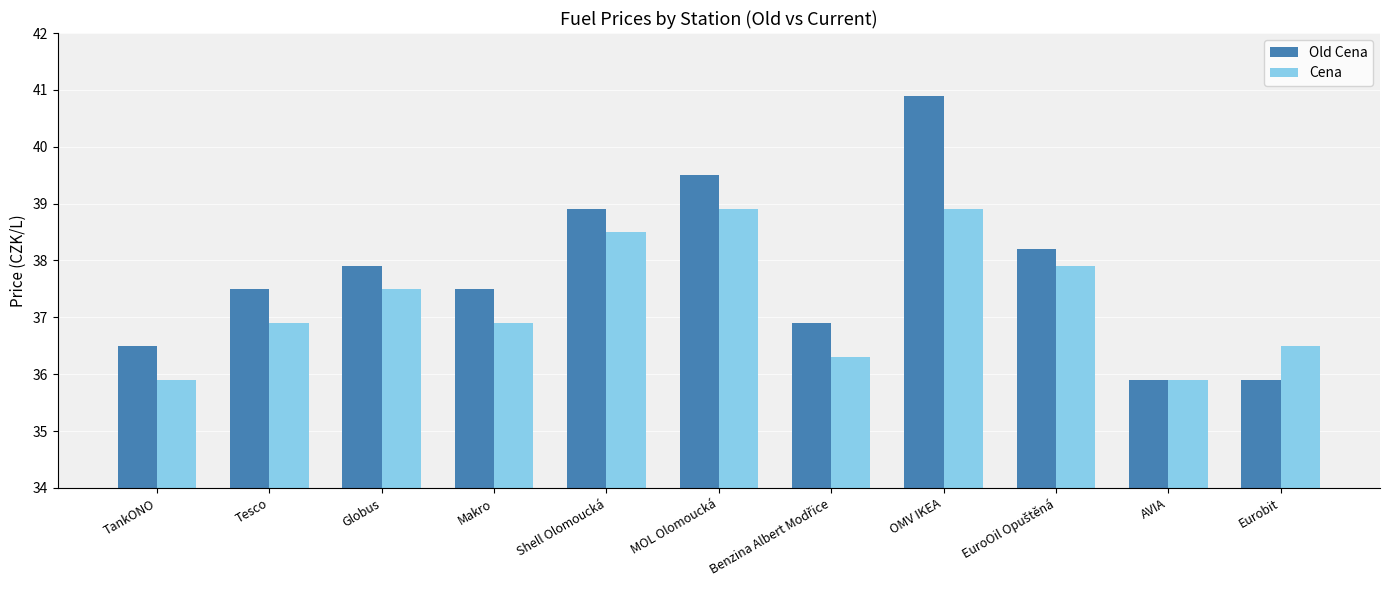

What is the average value of the Cena series?

37.3